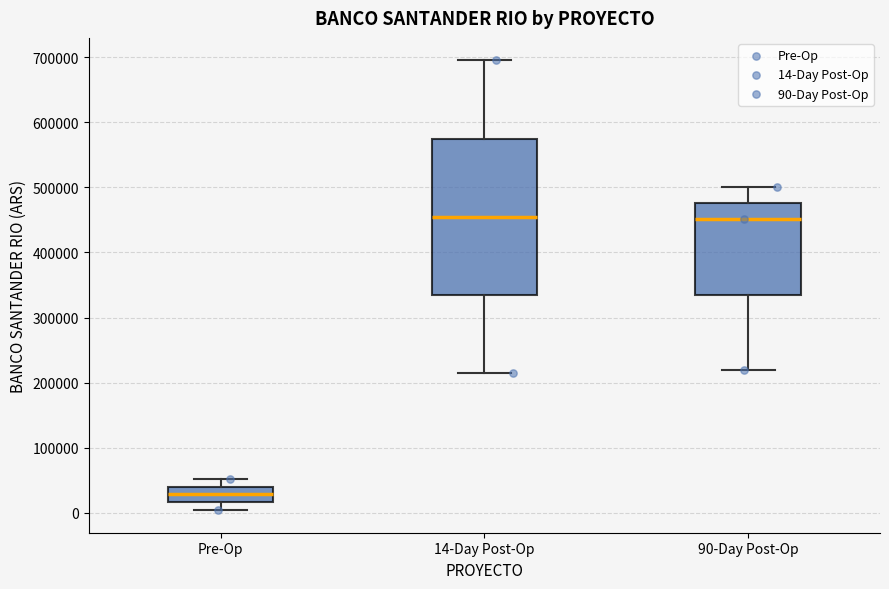

Reading left to right, transcribe this box plot: for each box, give where its median line is, the range the box spans, and where its two whiskers end, as read against the y-axis. The values are not printed on the chart, so give them approximately, as read against the axis.

Pre-Op: median 30000, box 20000 to 40000, whiskers 0 to 50000
14-Day Post-Op: median 460000, box 330000 to 580000, whiskers 210000 to 700000
90-Day Post-Op: median 450000, box 330000 to 480000, whiskers 220000 to 500000